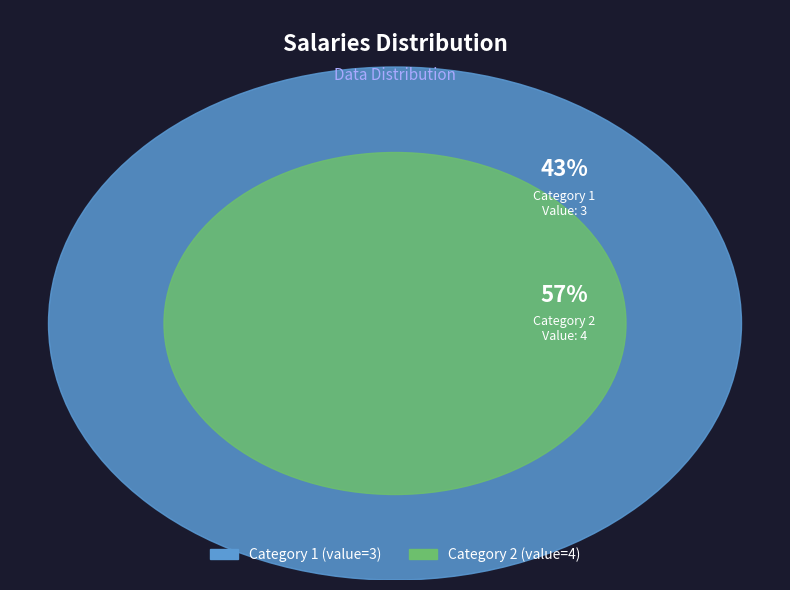

To the nearest percent, what is the difference between the 1 and 2 slice percentages?

14%